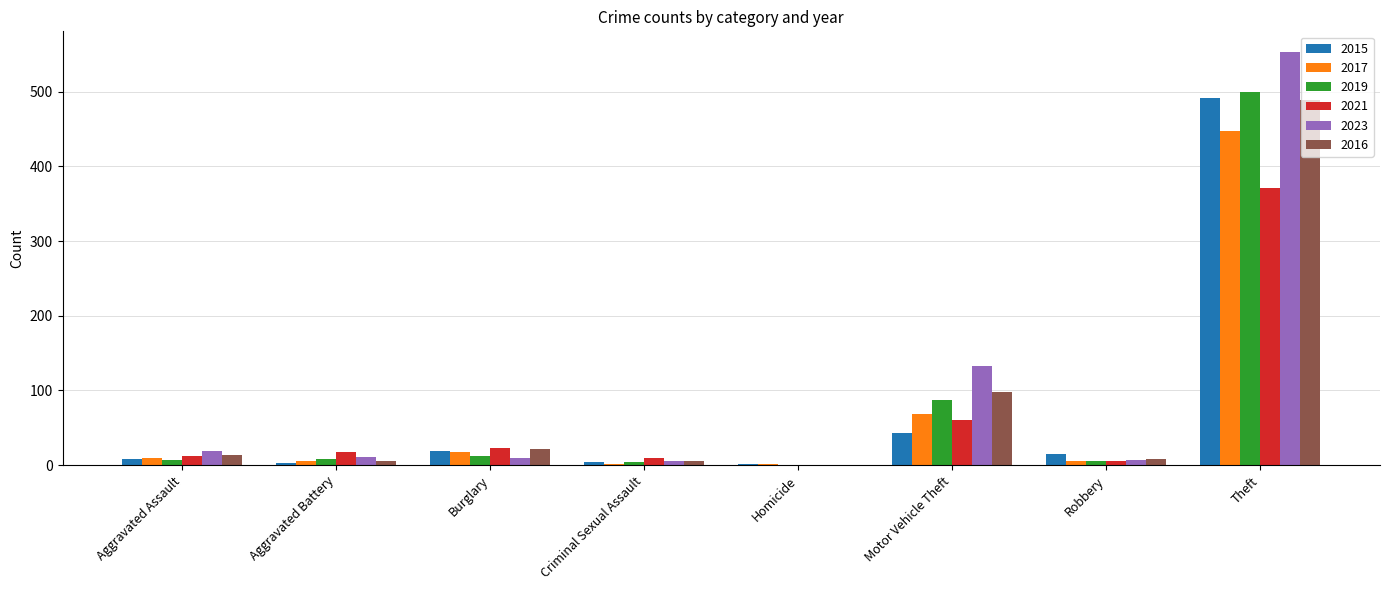

Which label corresponds to the largest value in the chart?

Theft